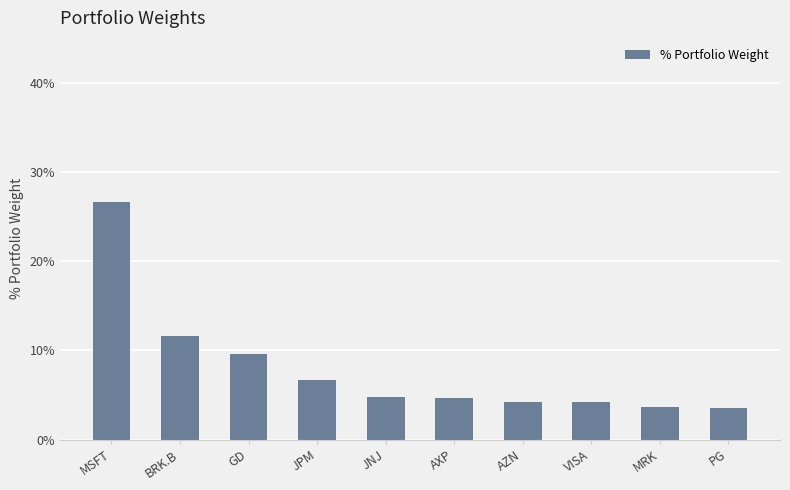

What is the label of the 4th bar from the left?

JPM